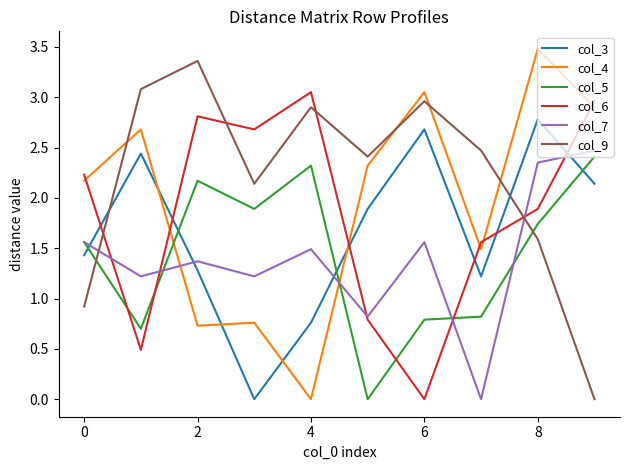

How many values in the col_7 series are below 1?

2